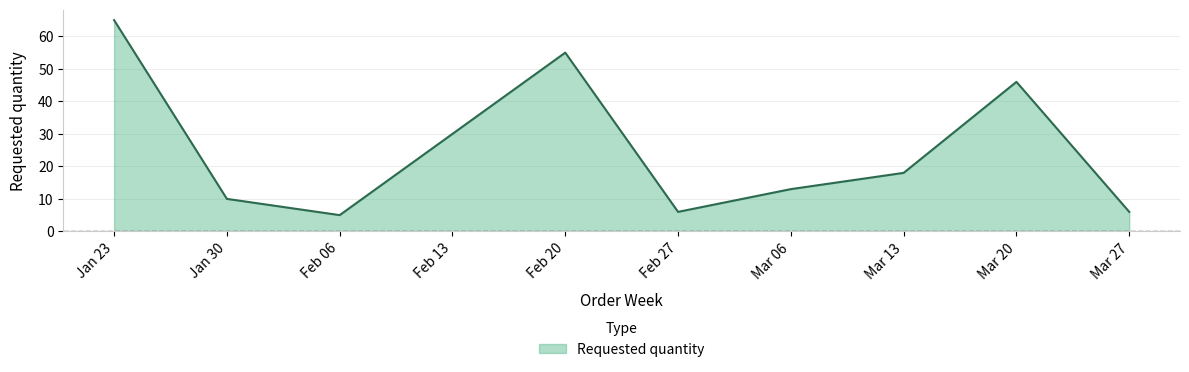

Which category has the lowest value across all series?

Feb 06